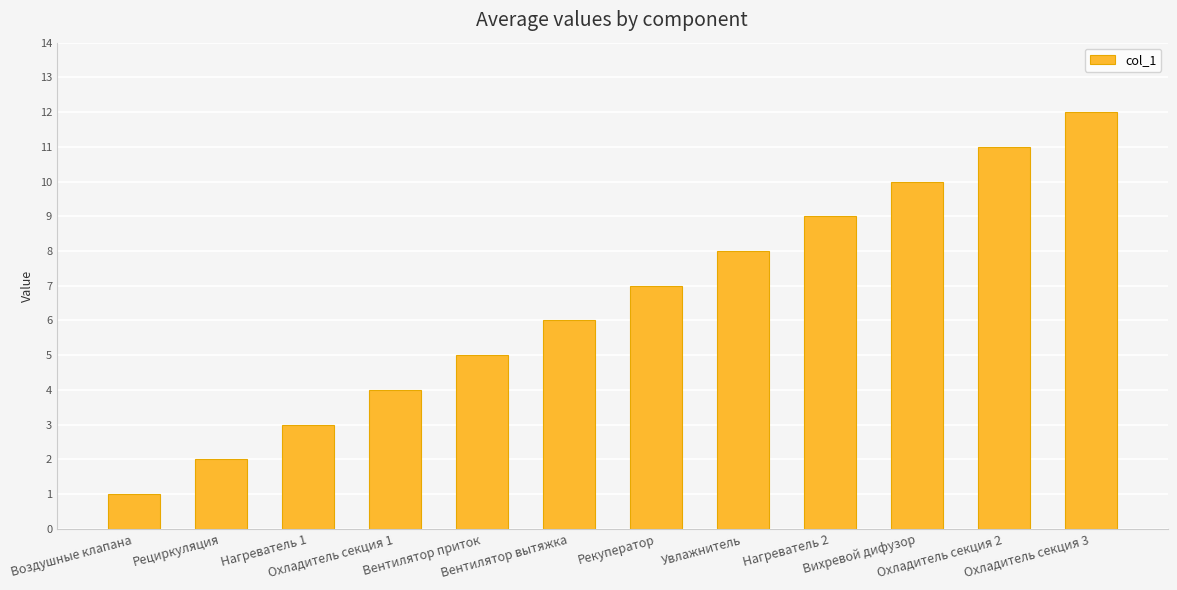

The chart shows a value of 9 at Нагреватель 2. True or false?

True